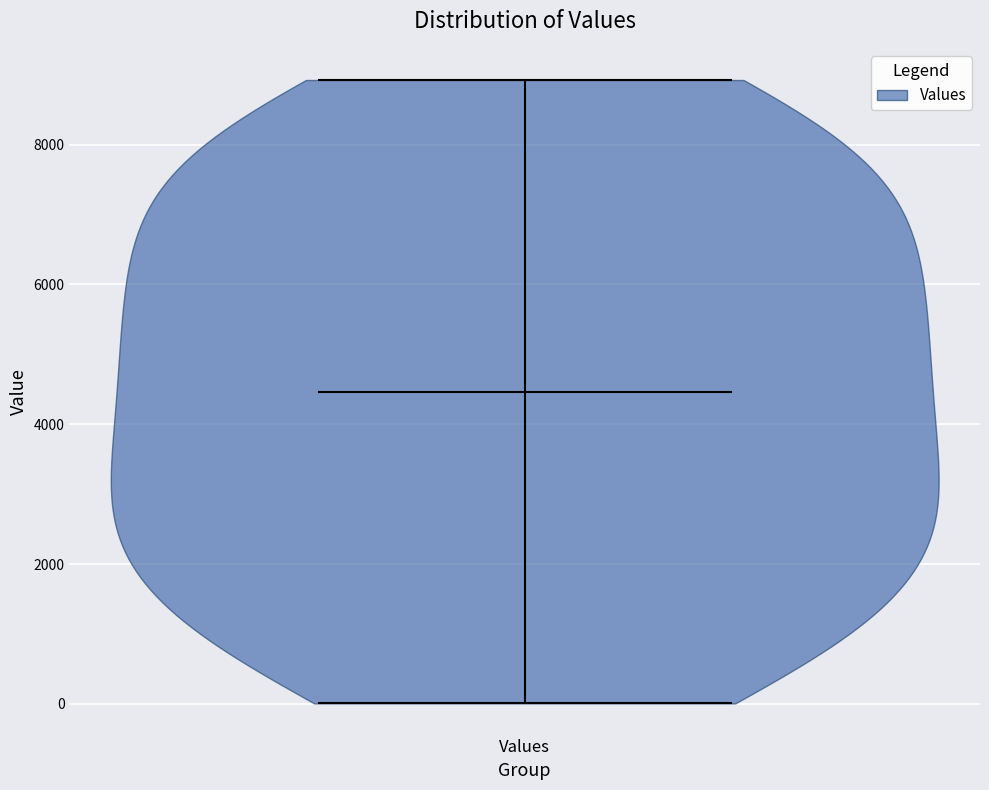

Read this violin plot against the y-axis: where its median line is, and the lowest and highest points the violin reaches. The values are not printed on the chart, so give them approximately, as read against the axis.

median line 4400, lowest point 0, highest point 9000